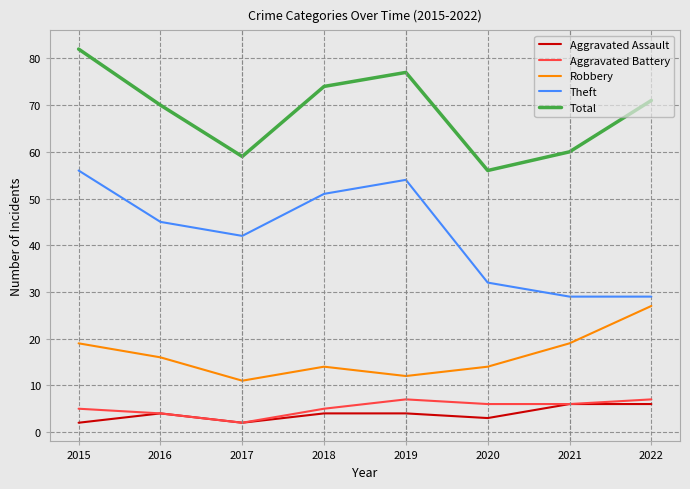

List the series in order of their peak value, highest first.

Total, Theft, Robbery, Aggravated Battery, Aggravated Assault